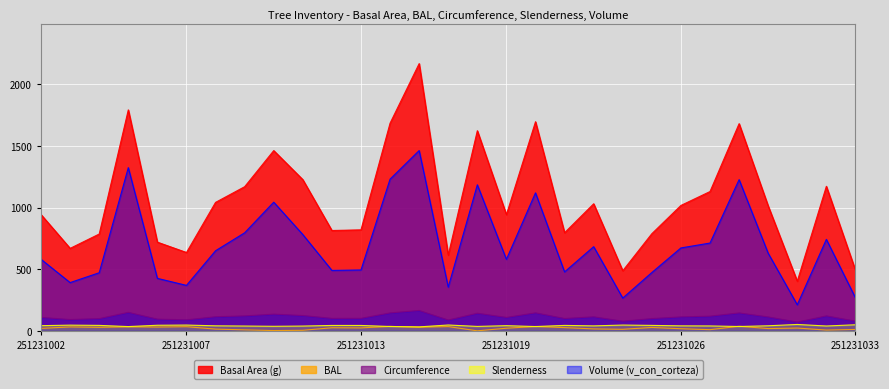

What is the difference between the v_con_corteza values at 251231005 and 251231008?

673.7